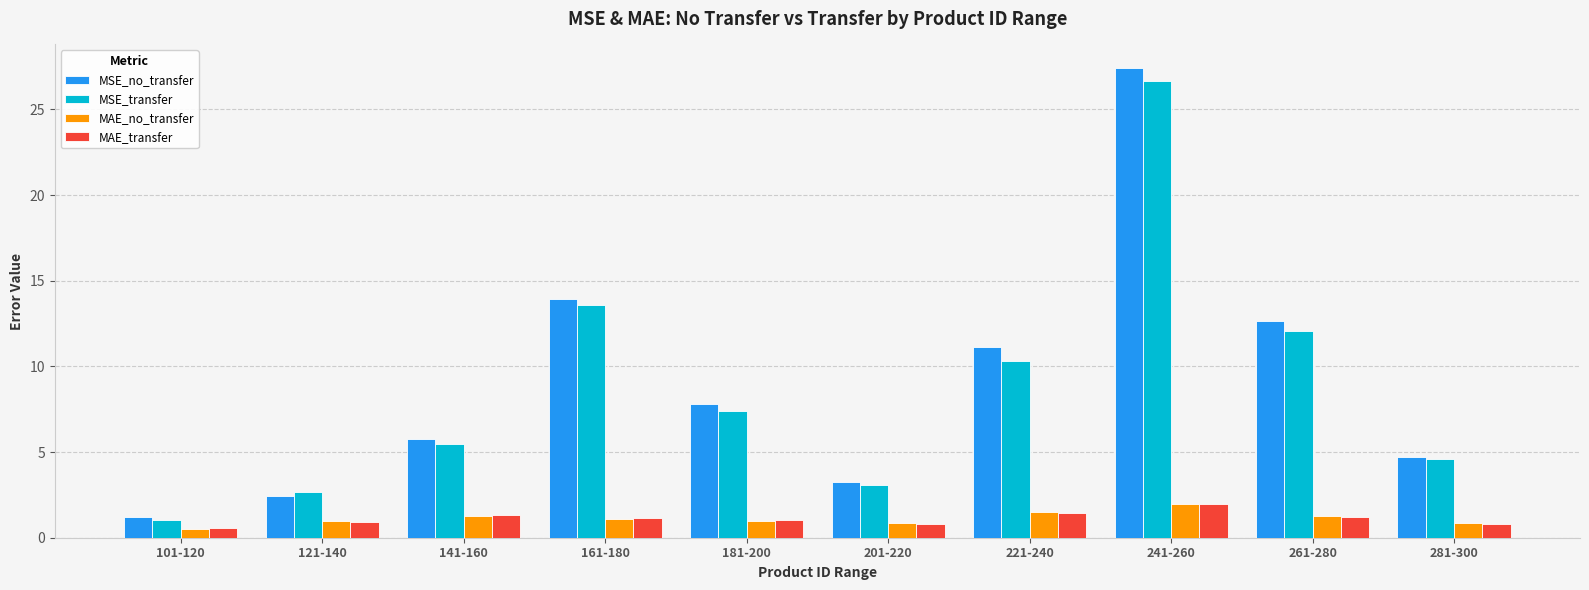

What is the difference between the highest and lowest values at 161-180?

12.8